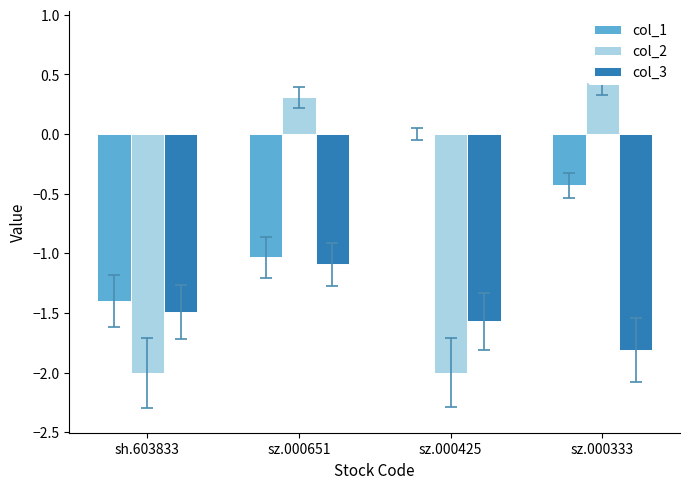

Reading left to right, transcribe all the data shown in this chart.

col_1: -1.4	-1.0	0.0	-0.4
col_2: -2.0	0.3	-2.0	0.4
col_3: -1.5	-1.1	-1.6	-1.8